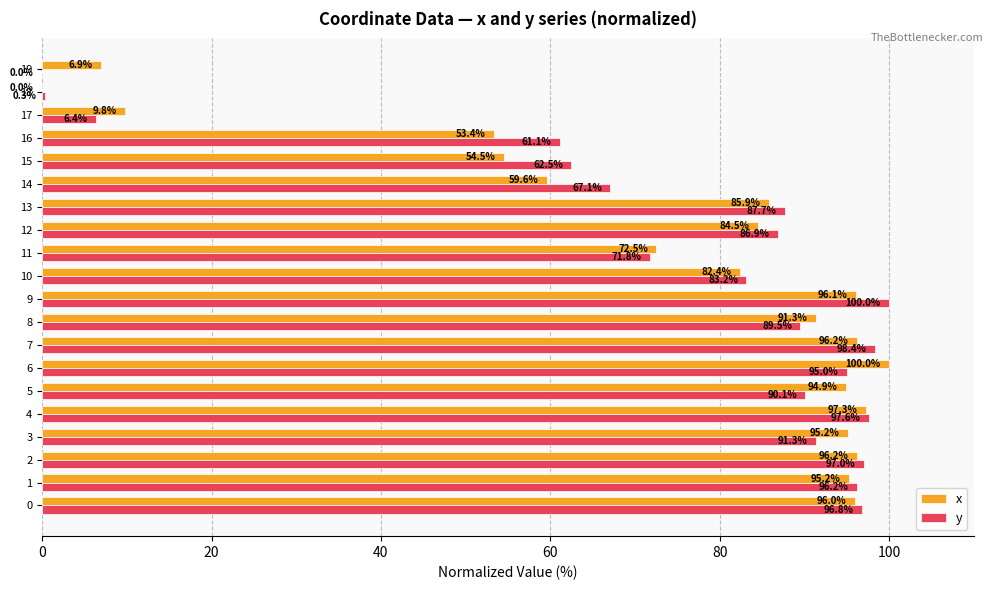

Which series changed the most between 3 and 15?

x